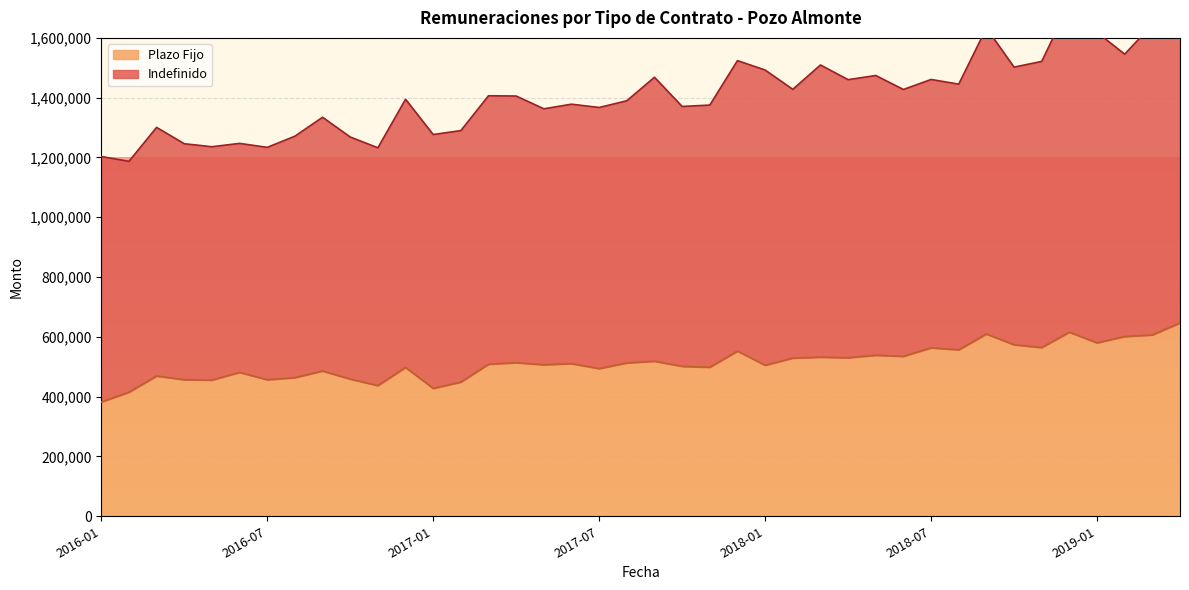

Approximately how many times larger is the value at 2016-01 compared to 2016-12?

0.8